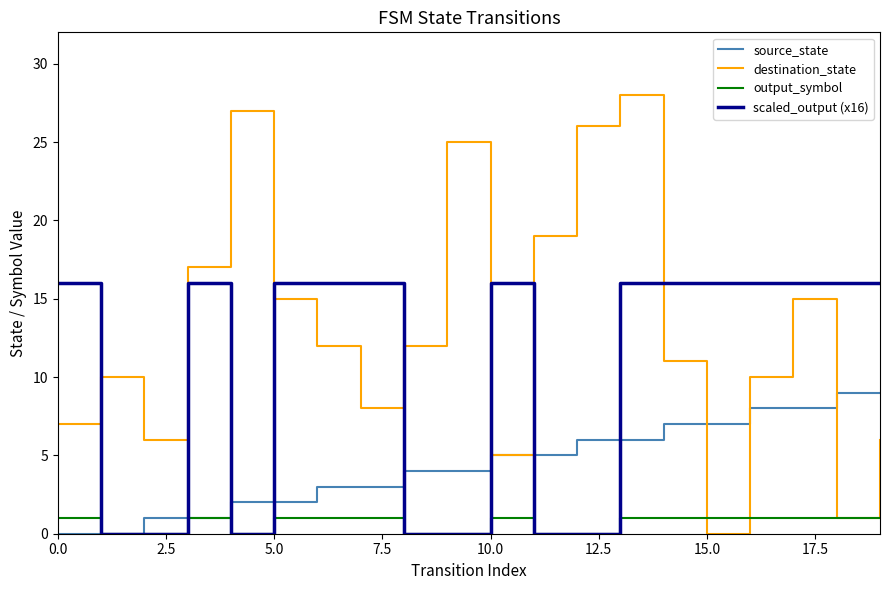

Reading left to right, extract all data points from this chart.

source_state: 0	0	1	1	2	2	3	3	4	4	5	5	6	6	7	7	8	8	9	9
destination_state: 7	10	6	17	27	15	12	8	12	25	5	19	26	28	11	0	10	15	1	6
output_symbol: 1	0	0	1	0	1	1	1	0	0	1	0	0	1	1	1	1	1	1	1
scaled_output (x16): 16	0	0	16	0	16	16	16	0	0	16	0	0	16	16	16	16	16	16	16